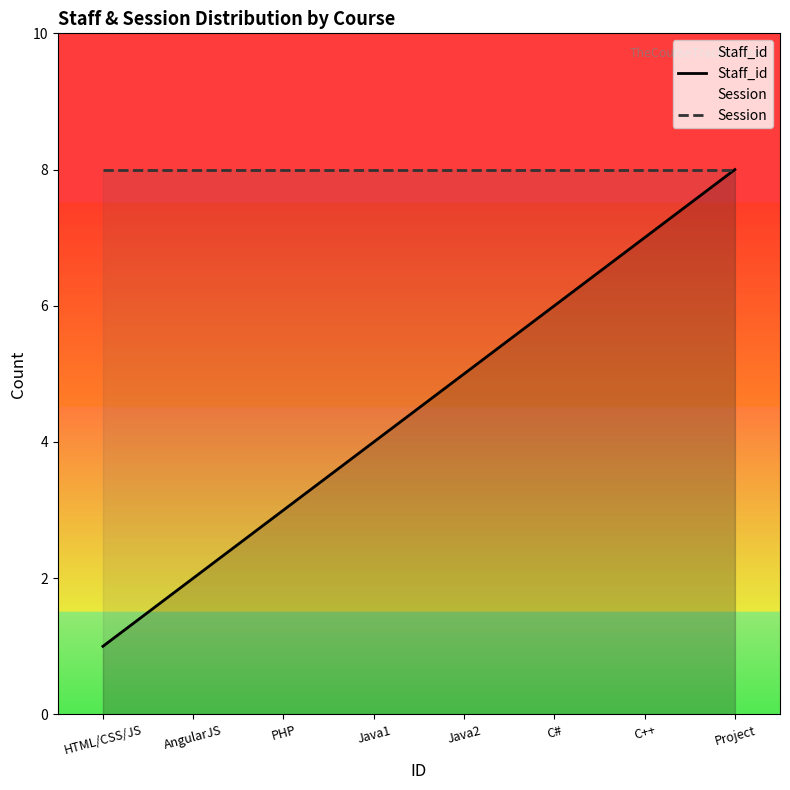

True or false: Staff_id and Session intersect in this chart.

False